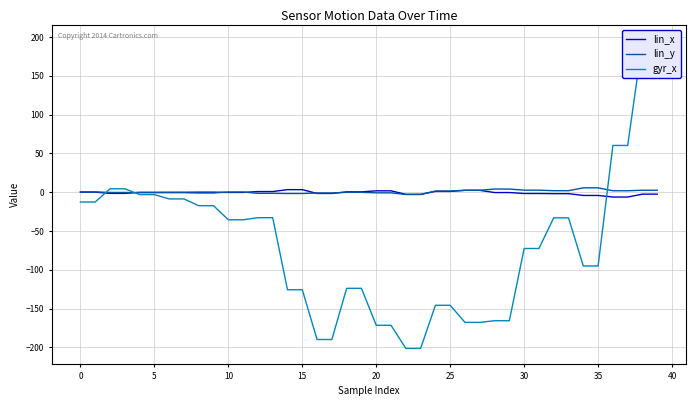

Rank the series at 34 from highest to lowest value.

lin_y, lin_x, gyr_x